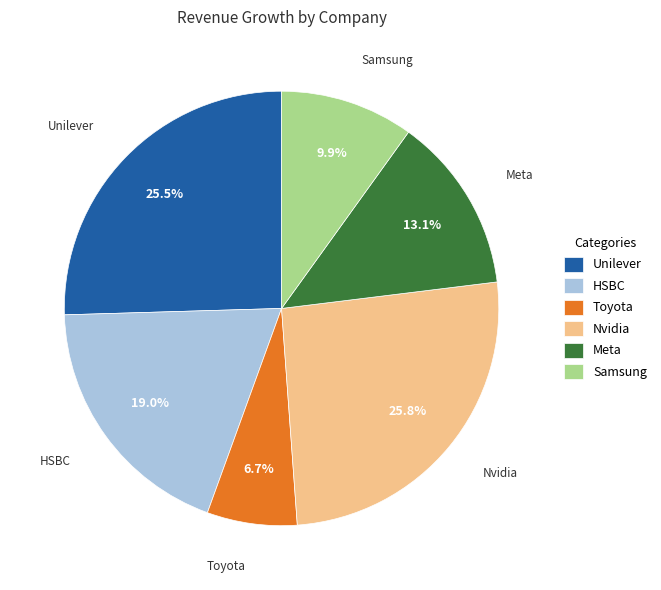

How many segments does this pie chart have?

6